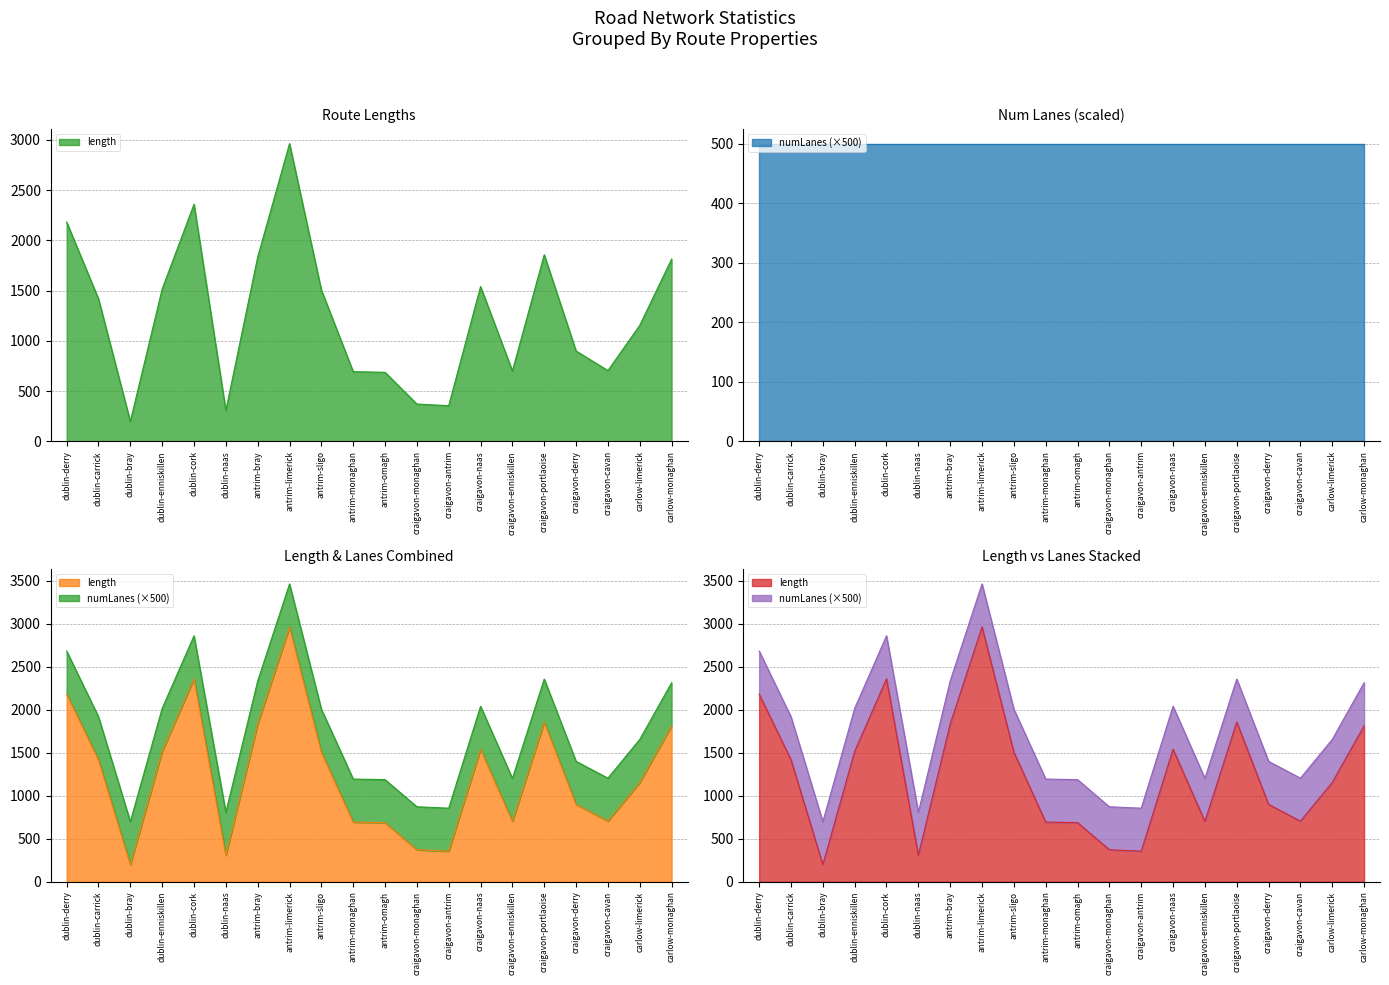

True or false: the data shows 390.1 at carlow-limerick.

False